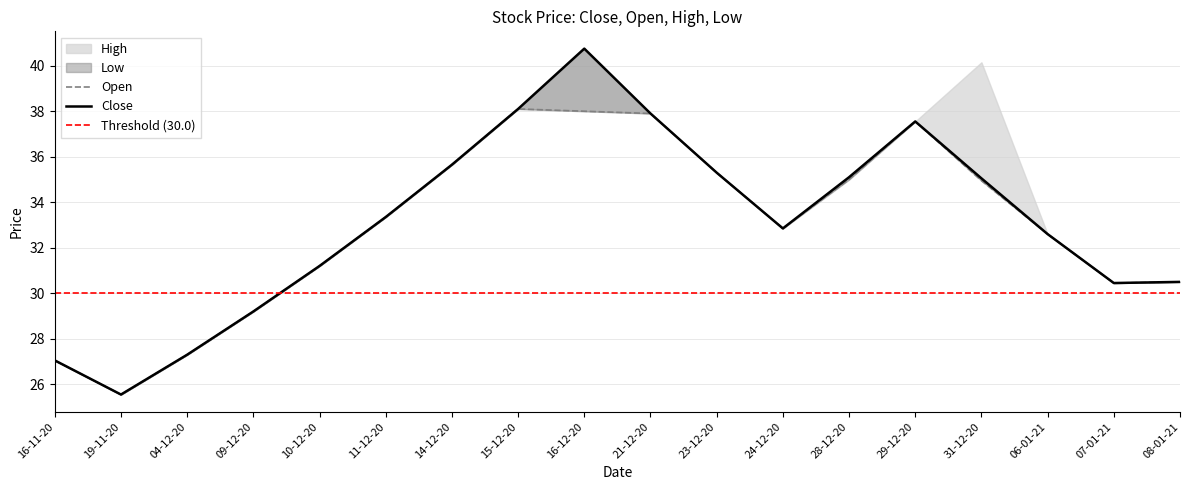

What is the minimum value shown in the chart?

25.6